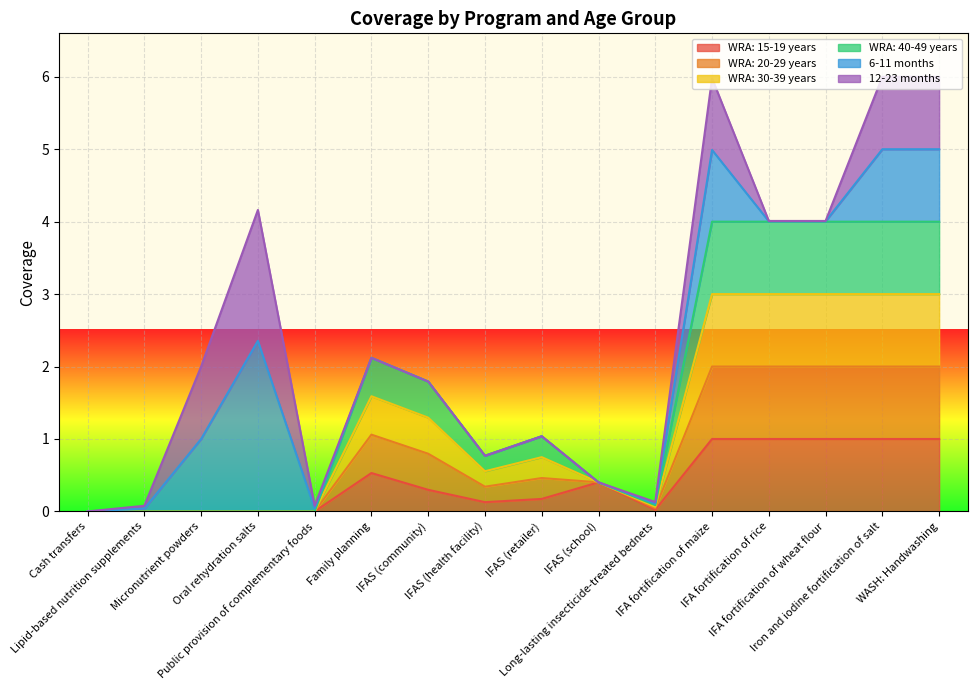

True or false: WRA: 20-29 years and WRA: 15-19 years intersect in this chart.

False